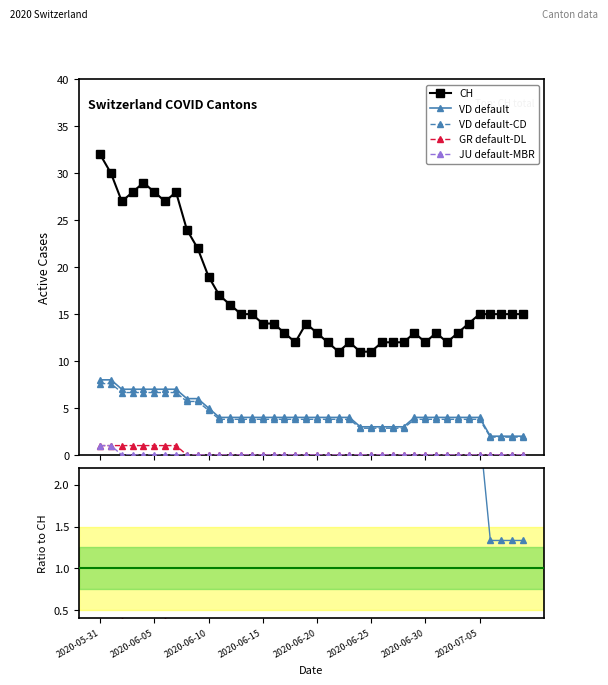

Is the value of VD at 6 greater than the value of GR at 0?

Yes